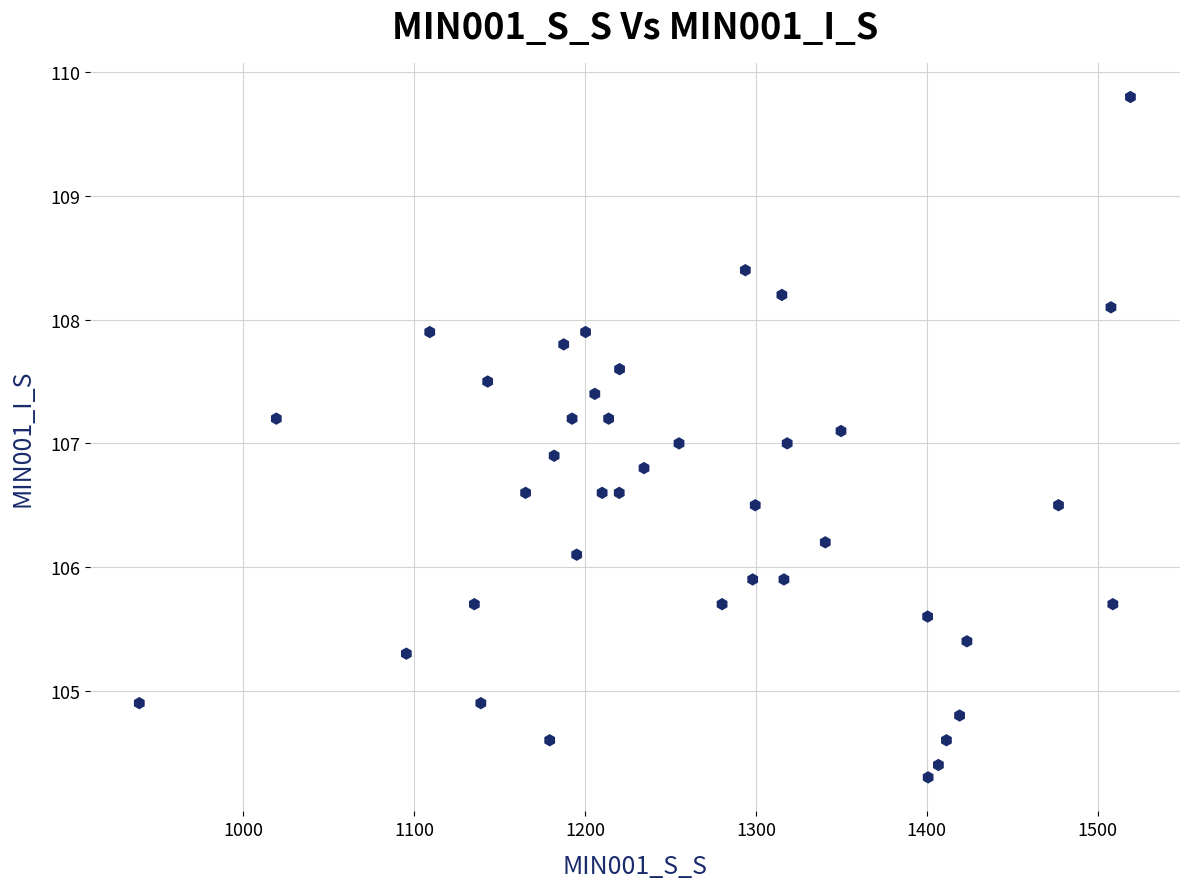

What is the range of X values (max minus min)?

580.1